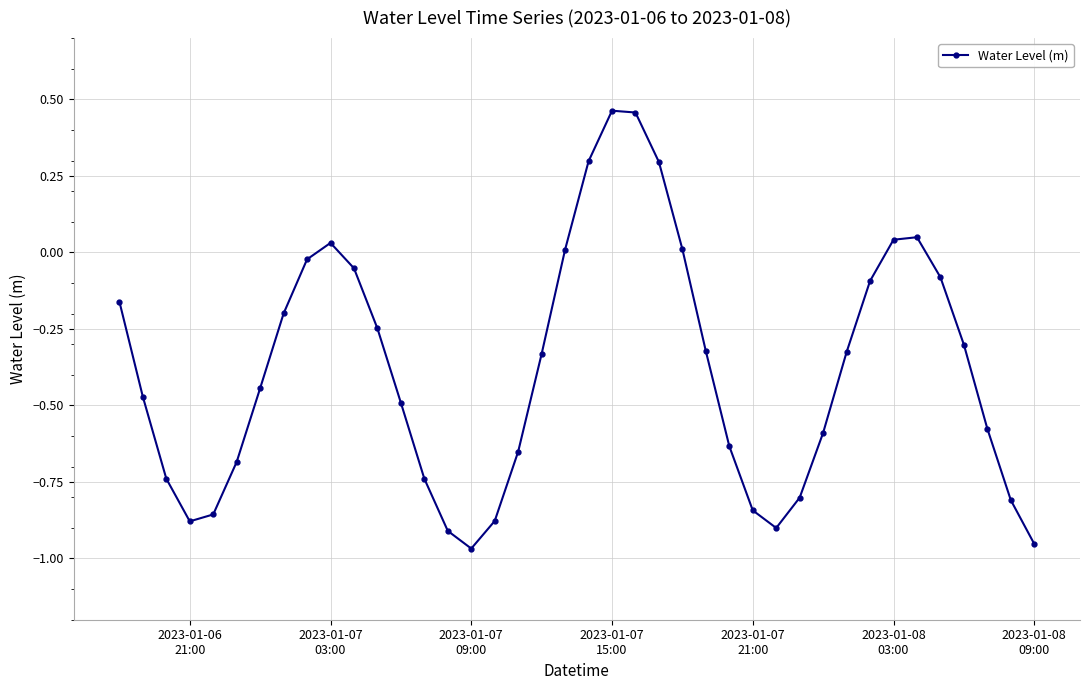

How many values are above zero?

9